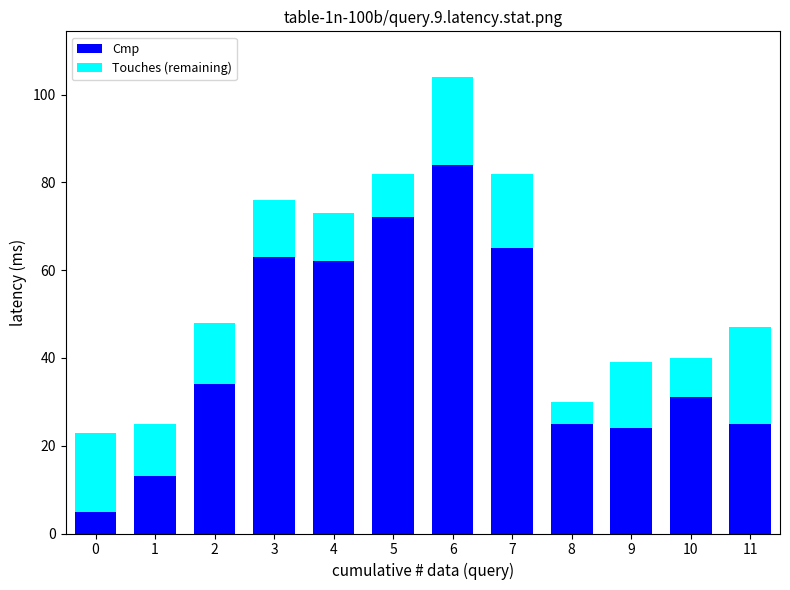

What is the highest value of the Cmp series?

84